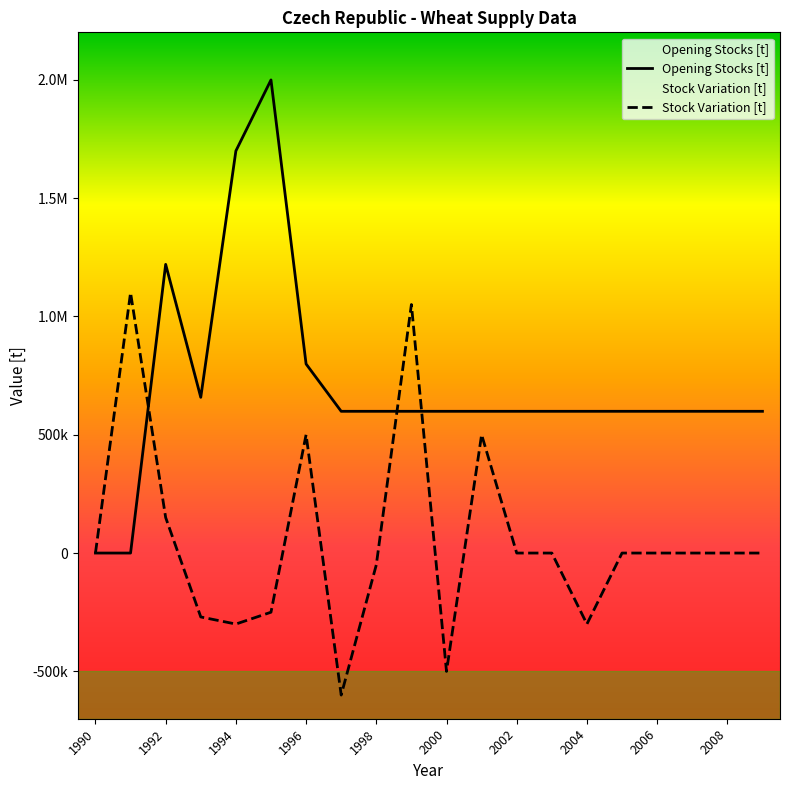

What is the value of the Opening Stocks [t] point at the 7th from the left?

798870